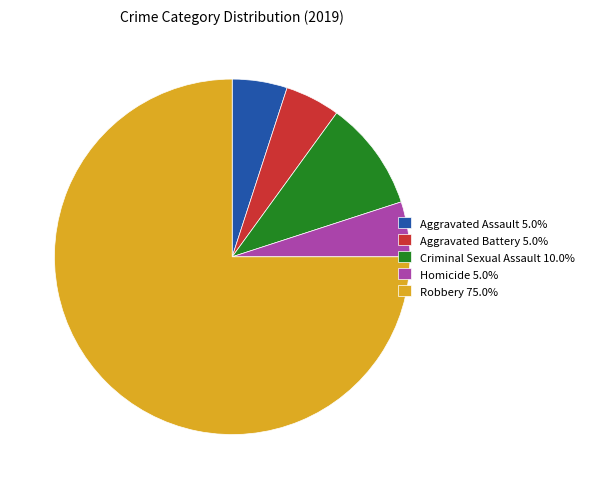

Approximately how many times larger is the value at Aggravated Assault 5.0% compared to Aggravated Battery 5.0%?

1.0